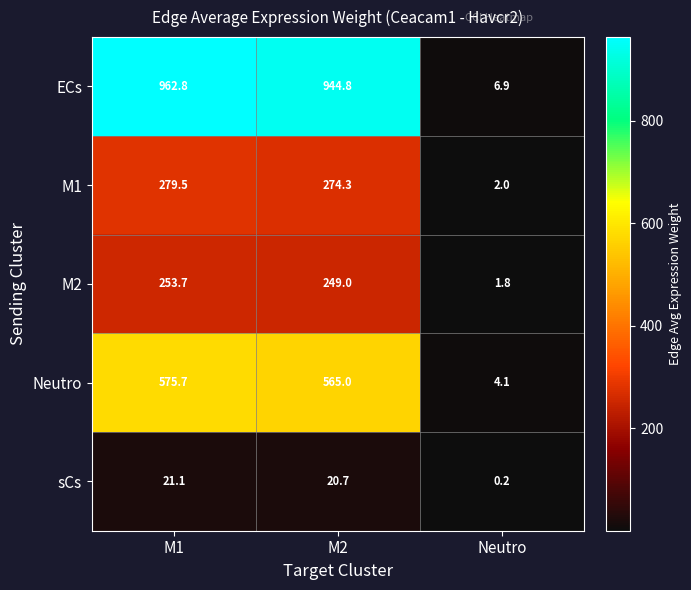

What is the greatest value displayed?

962.8